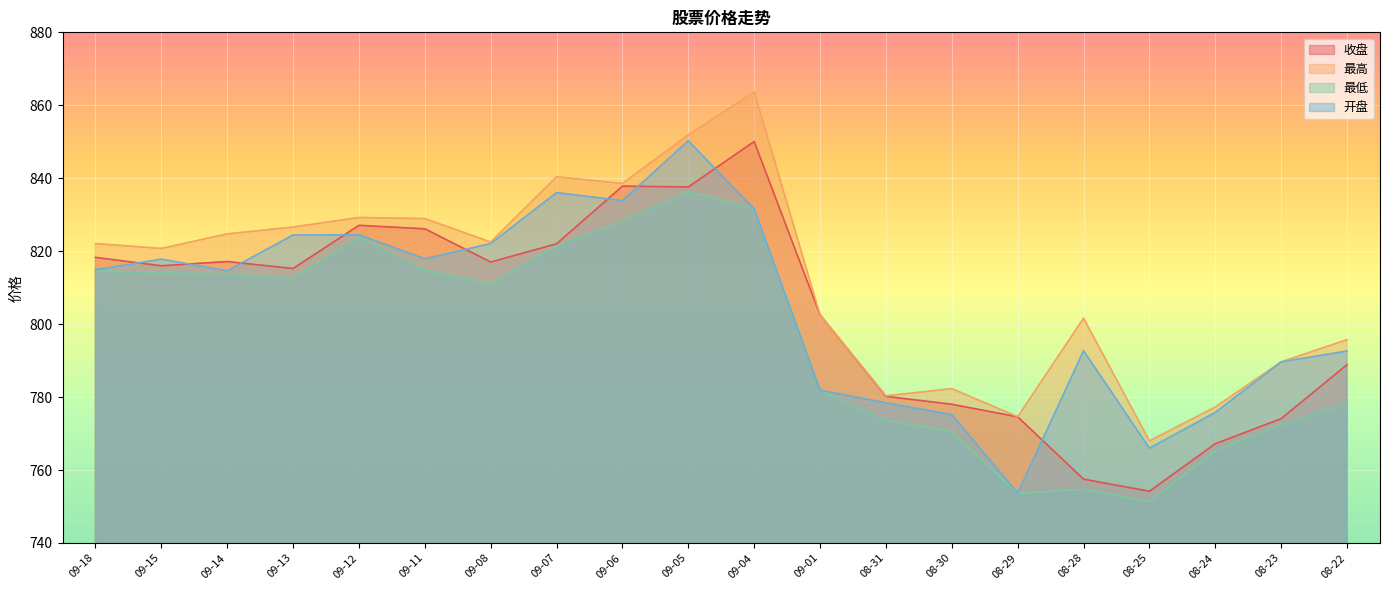

At which category is the sum across all series the highest?

09-04